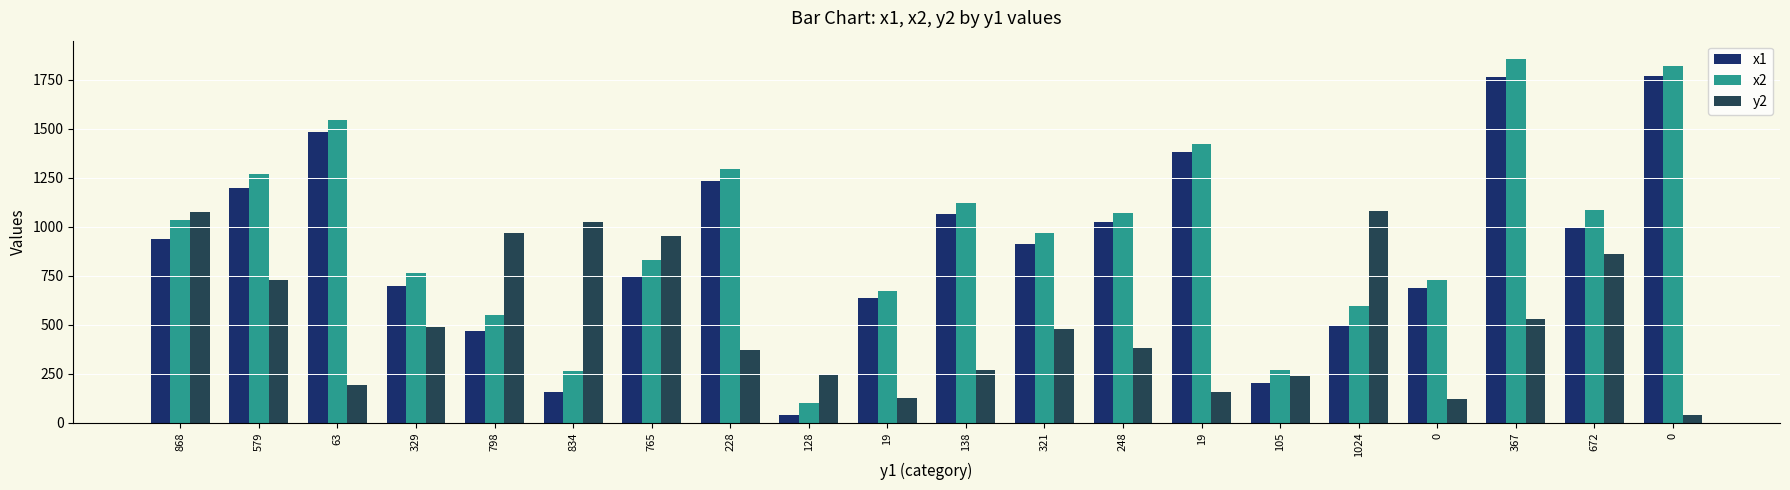

What are all the series names shown in the legend?

x1, x2, y2